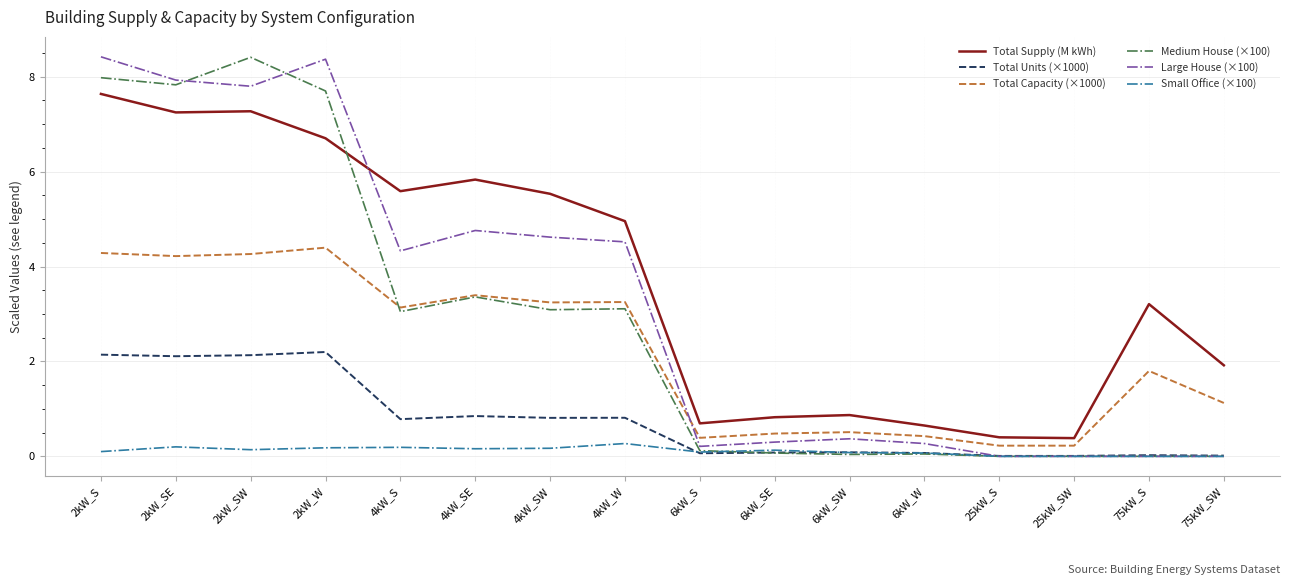

The value of Medium House (×100) at 4kW_SE is 1.6. True or false?

False